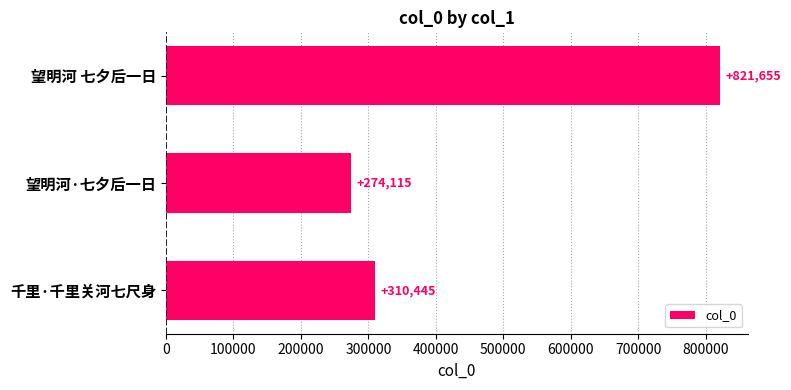

Does the chart contain stacked bars?

No